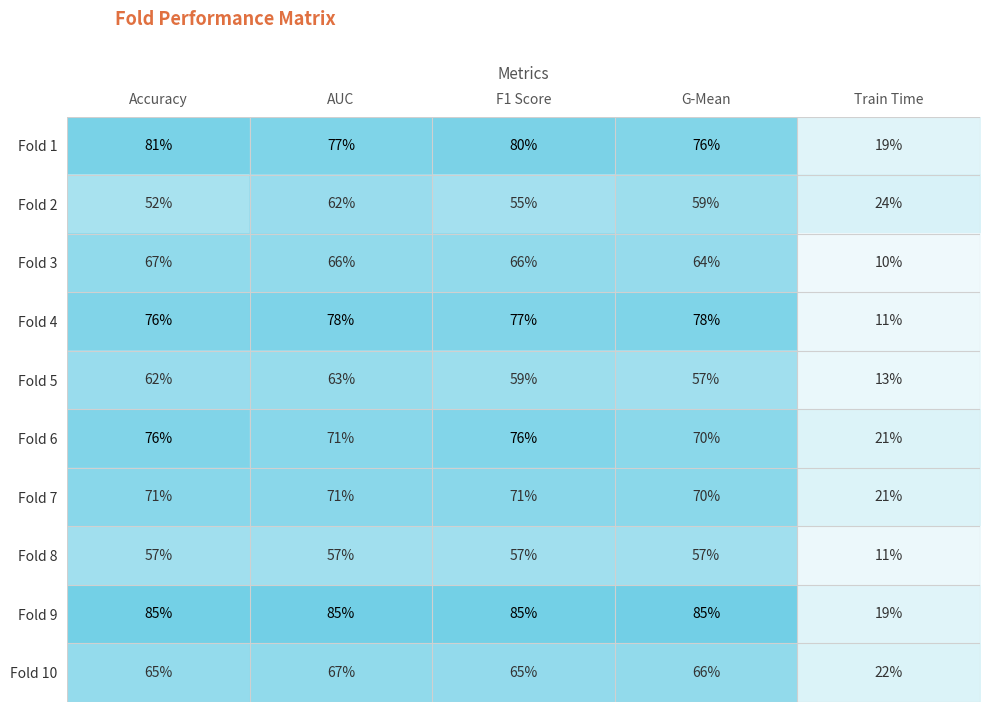

Where does the Fold 6 series first go above 71?

Accuracy